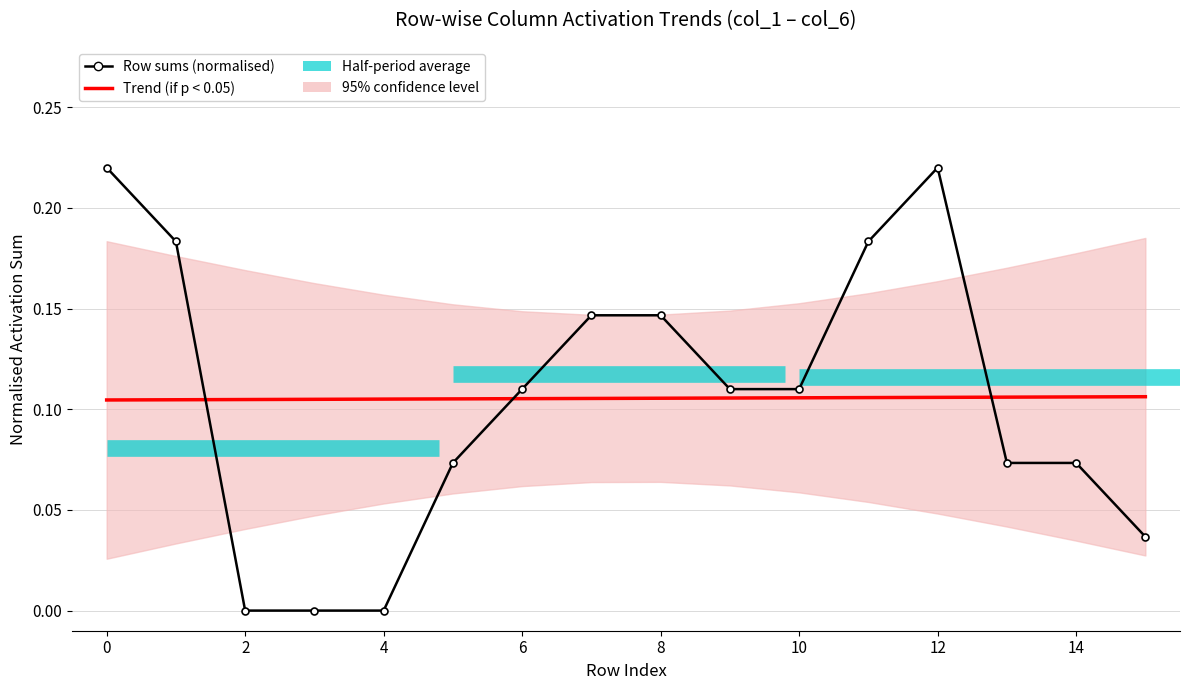

At which label is Row sums (normalised) closest to 0?

2